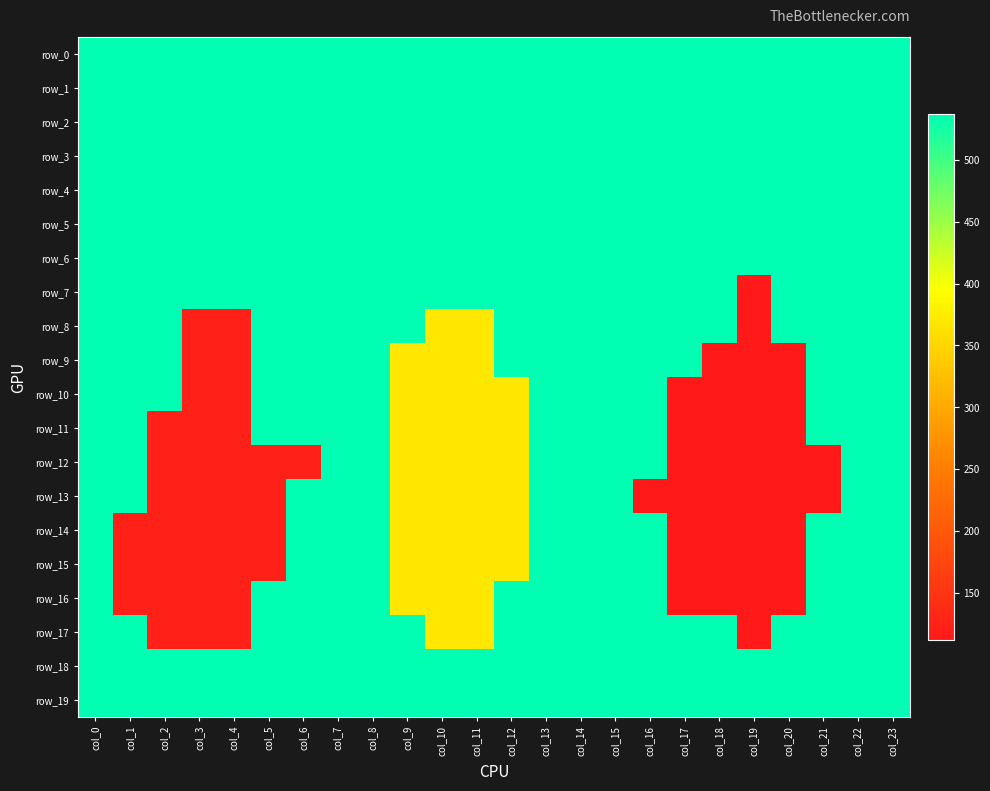

Which has a higher value, col_13 or col_7?

col_13